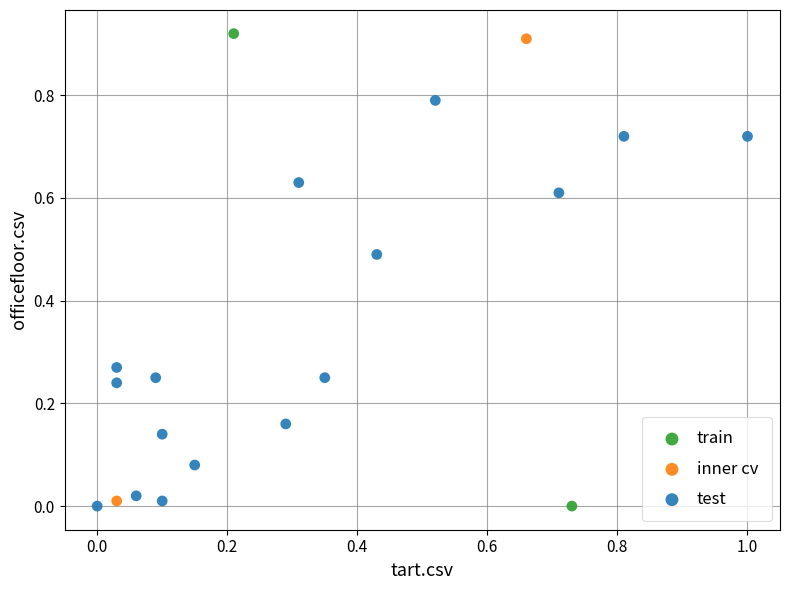

What are all the series names shown in the legend?

train, inner cv, test